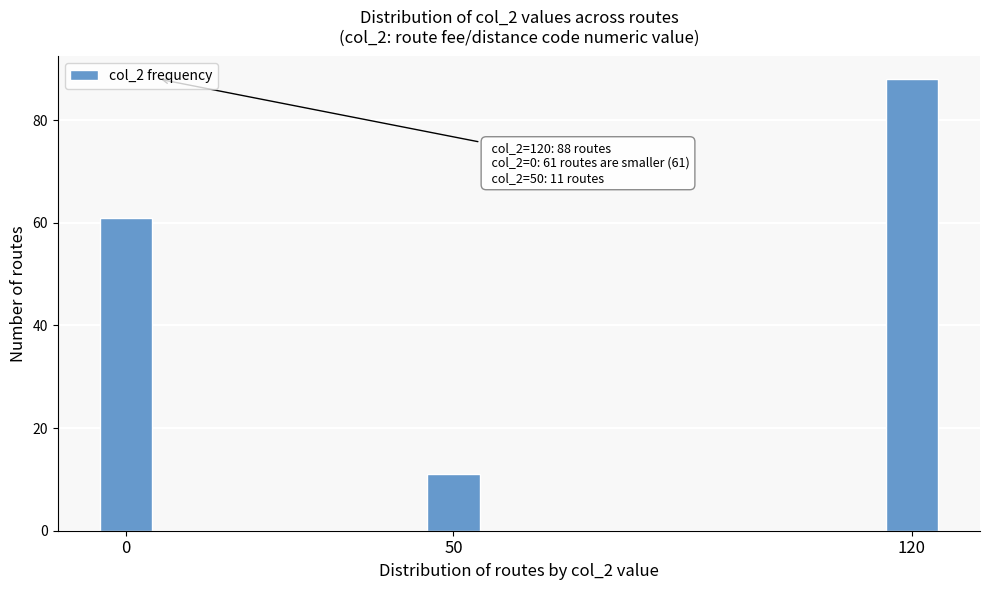

Reading left to right, list all the values displayed in this chart.

61	11	88